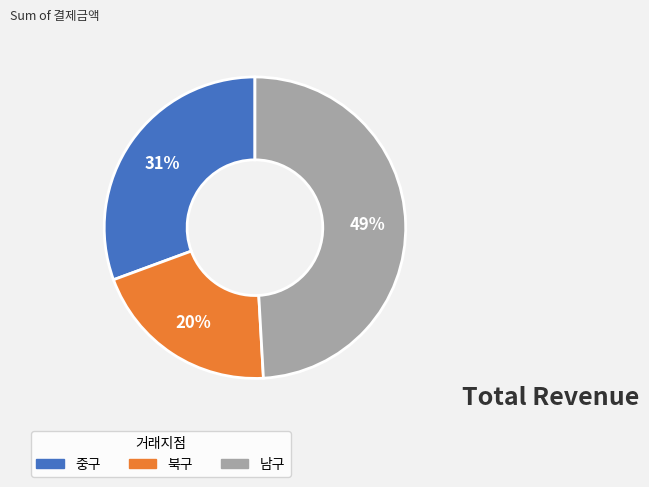

Is it true that 북구 is 20% of the pie?

True